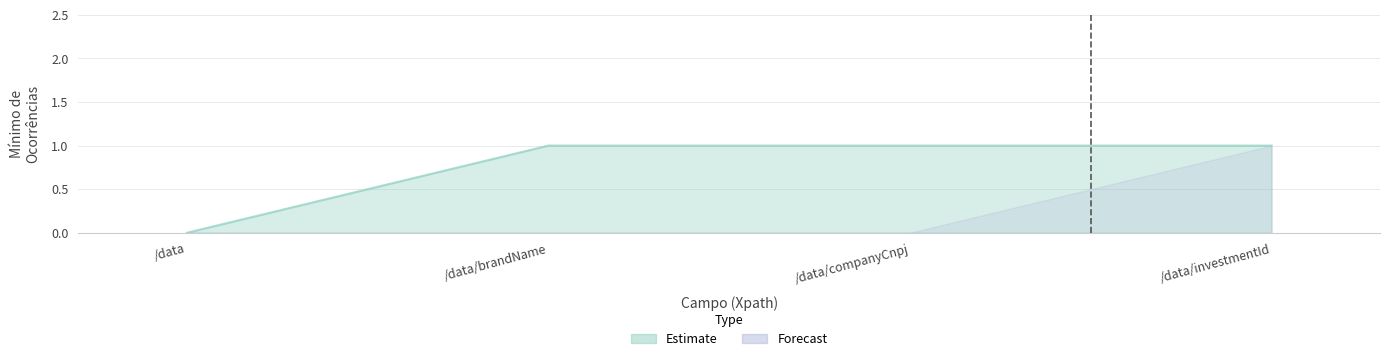

Reading left to right, what are all the values shown in this chart?

0	1	1	1